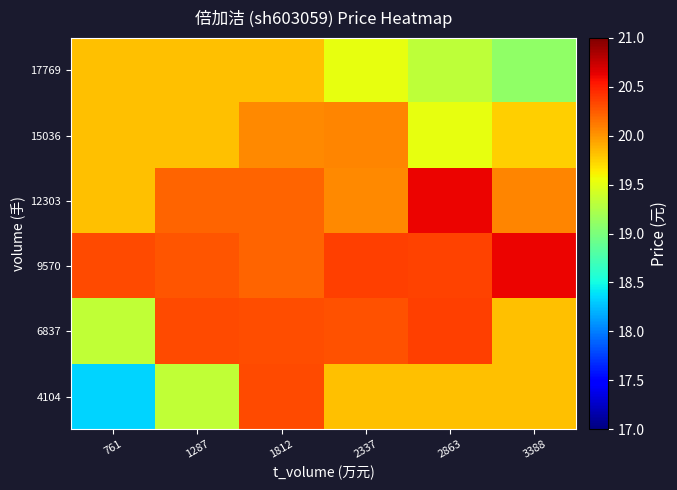

List the series in order of their peak value, highest first.

9570, 12303, 6837, 4104, 15036, 17769